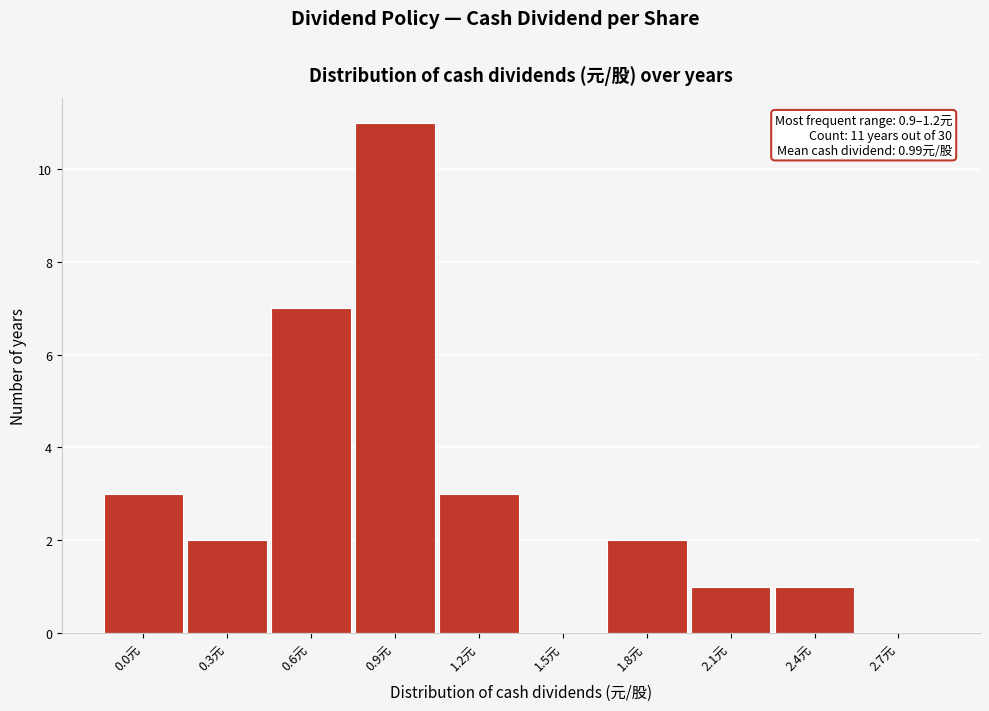

Reading left to right, transcribe all the data shown in this chart.

0.0元=3	0.3元=2	0.6元=7	0.9元=11	1.2元=3	1.5元=0	1.8元=2	2.1元=1	2.4元=1	2.7元=0